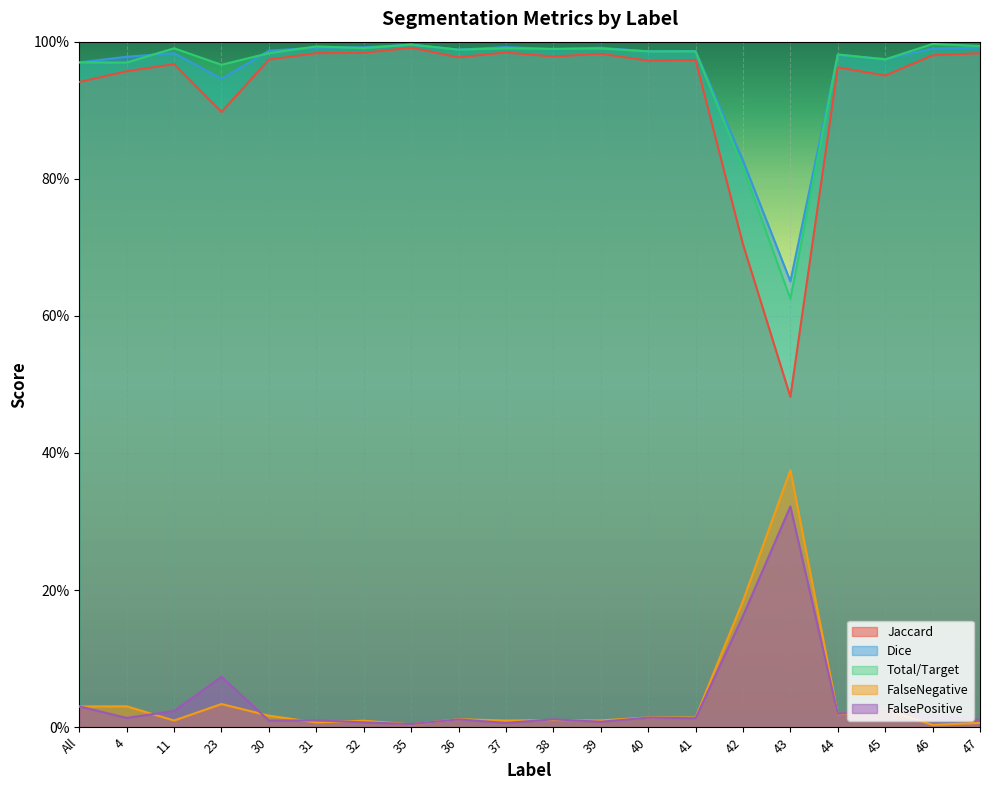

How many lines are shown in the chart?

5